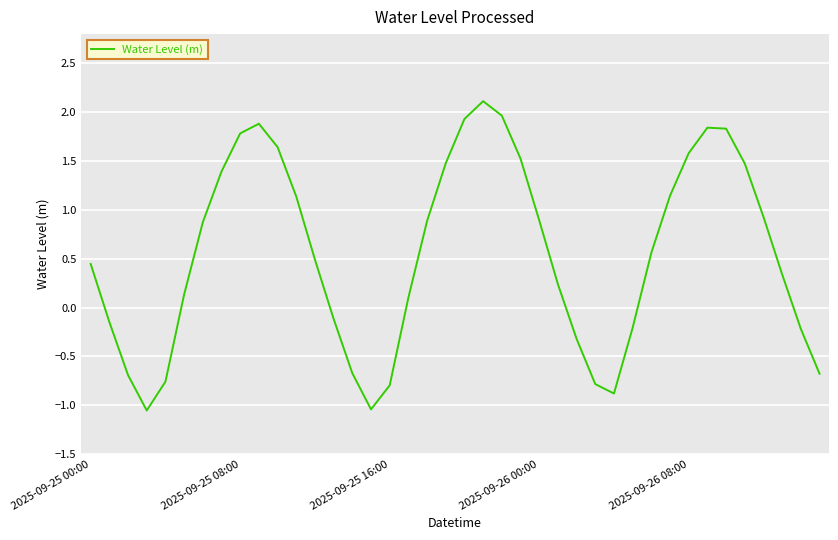

What is the difference between the maximum and second lowest values?

3.2